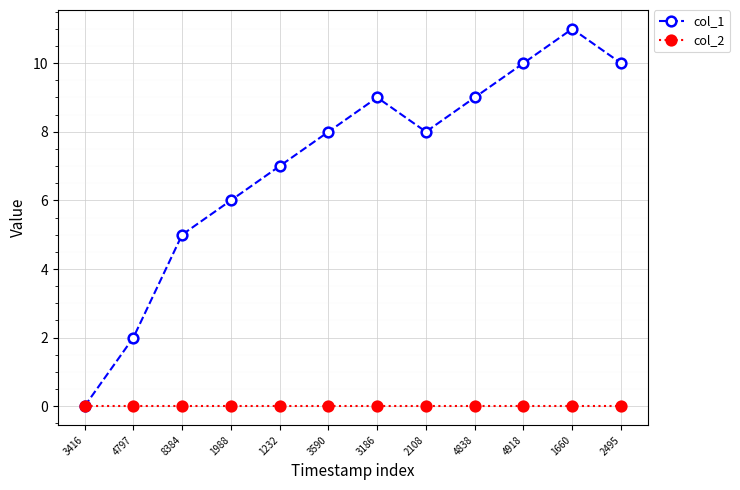

Rank the series by their average value, from lowest to highest.

col_2, col_1